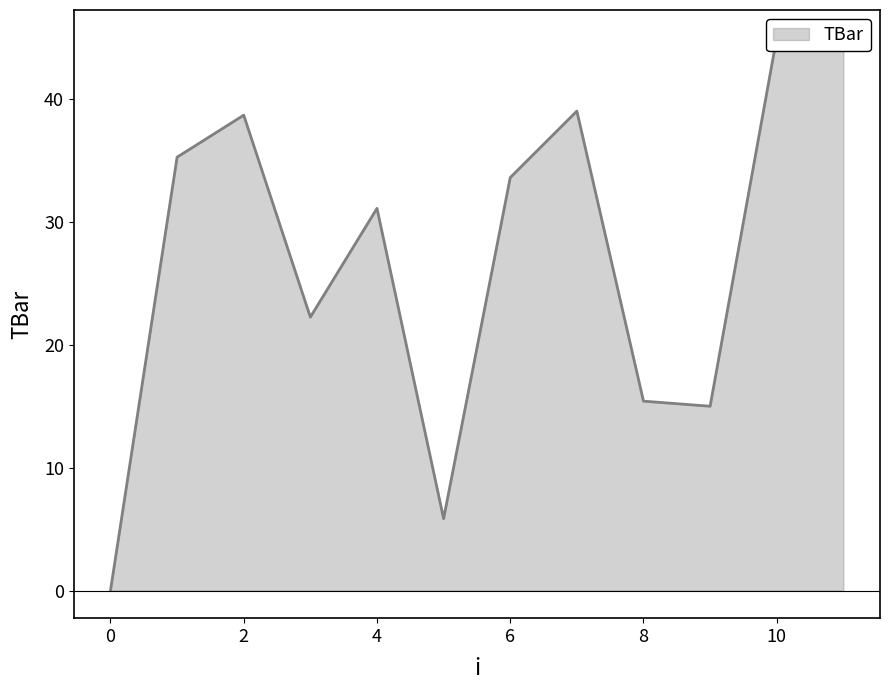

What is the value of the 4th point from the left?

22.3